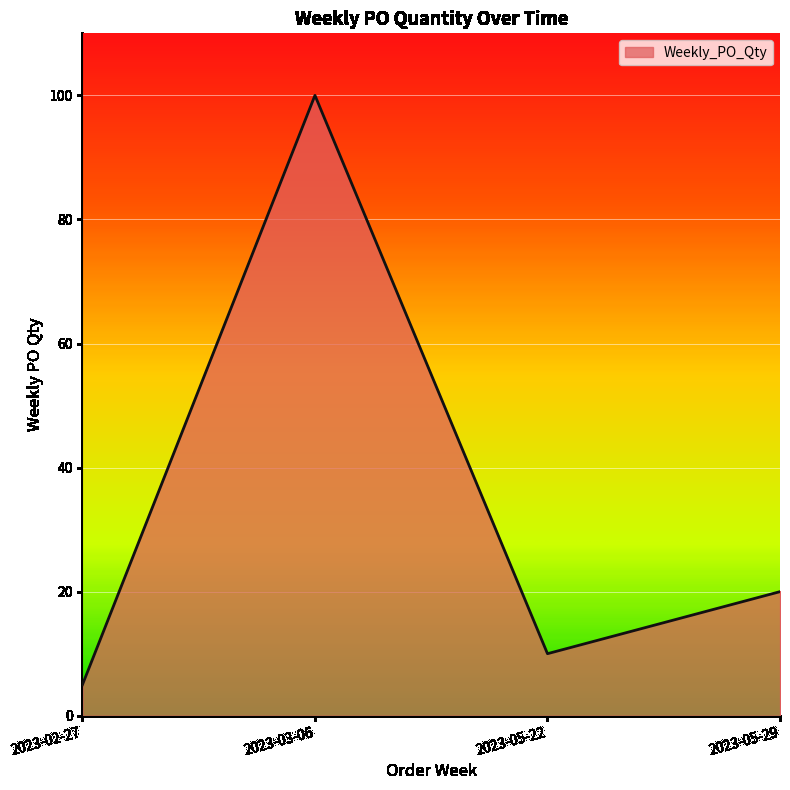

At which label is the value closest to 52?

2023-05-29